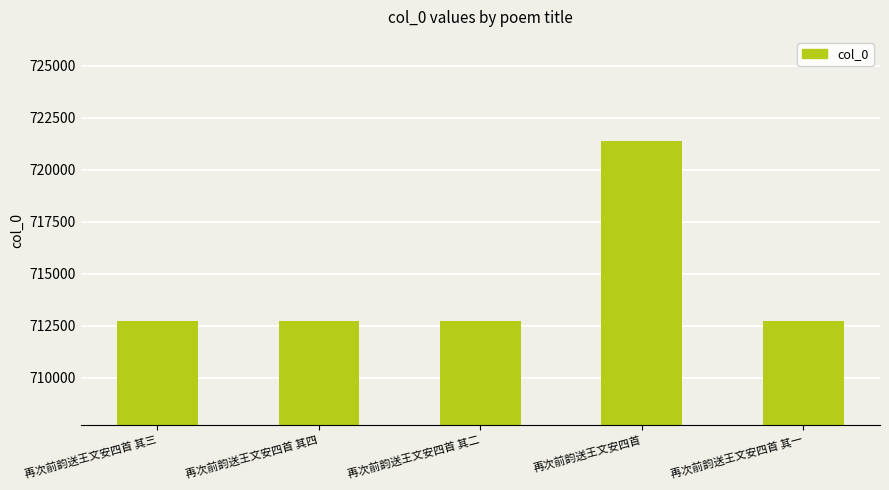

Approximately how many times larger is the value at 再次前韵送王文安四首 其三 compared to 再次前韵送王文安四首 其二?

1.0